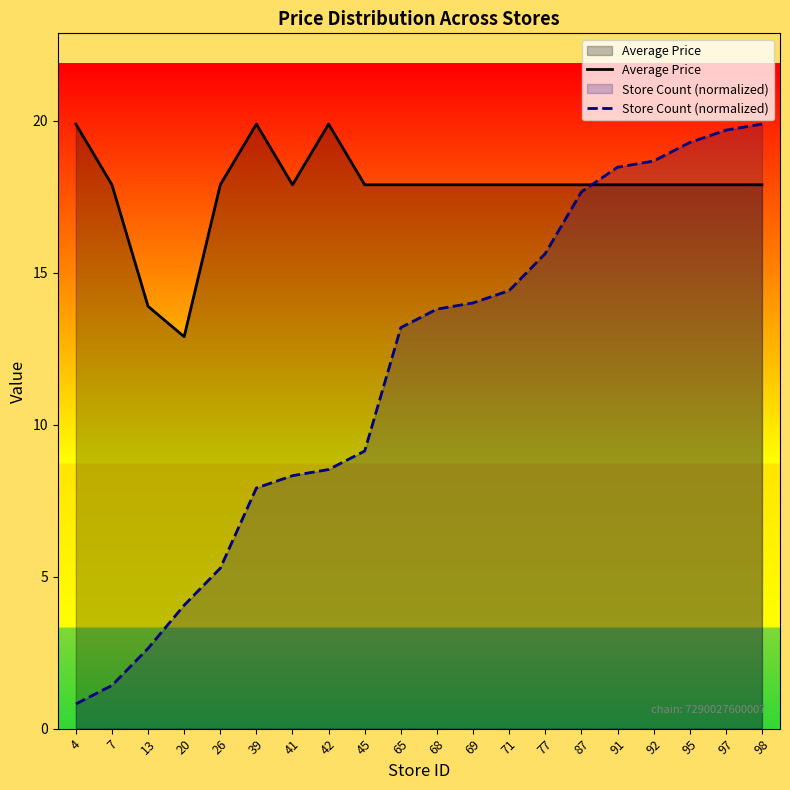

What is the sum of all Average Price values?

355.0